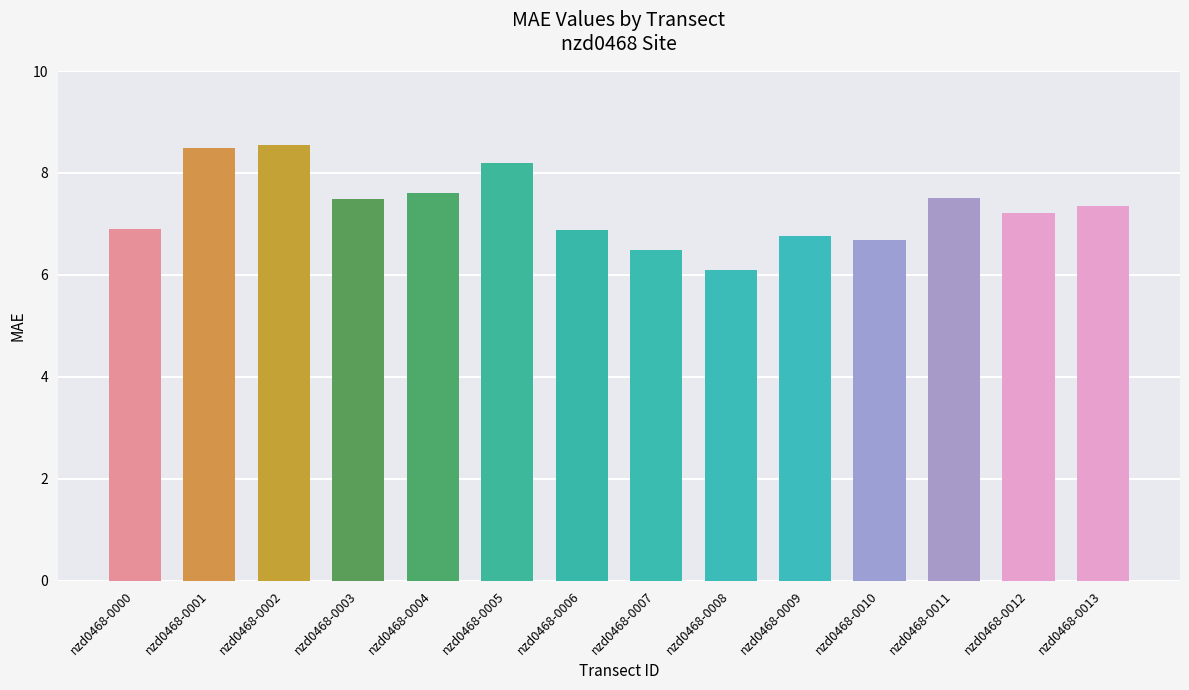

What is the smallest value displayed?

6.1